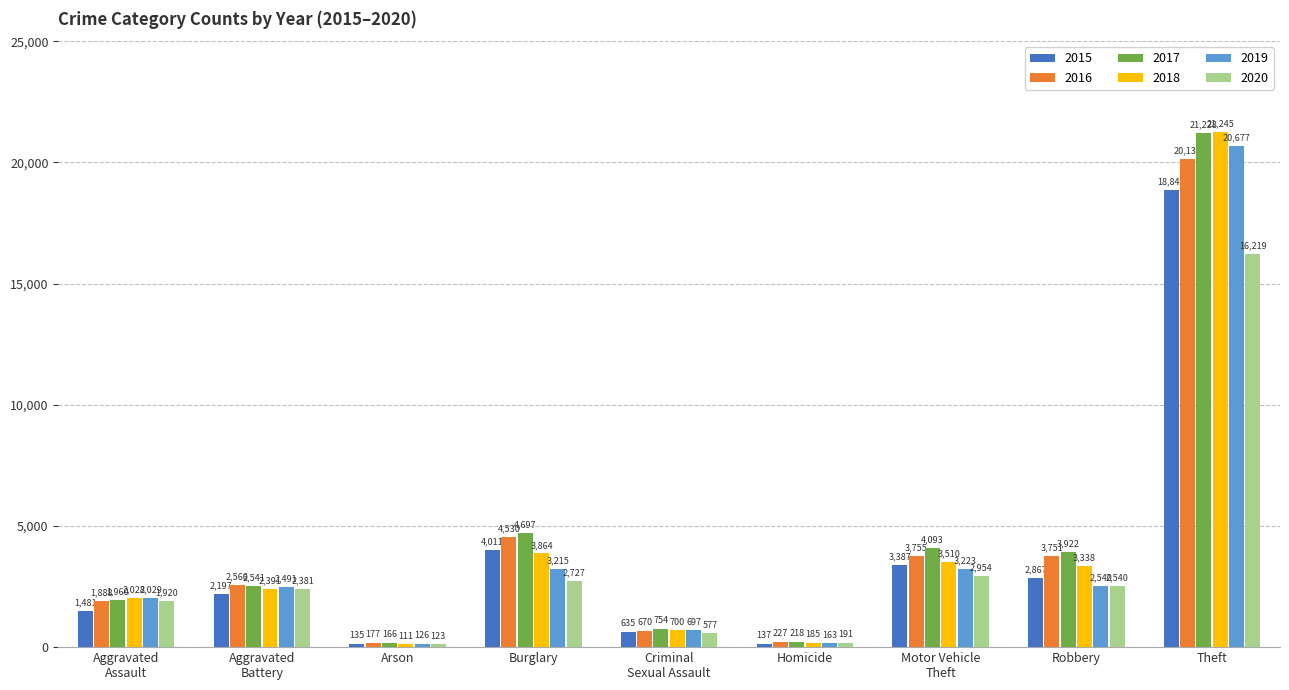

Is it true that 2015 equals 135 at Arson?

True